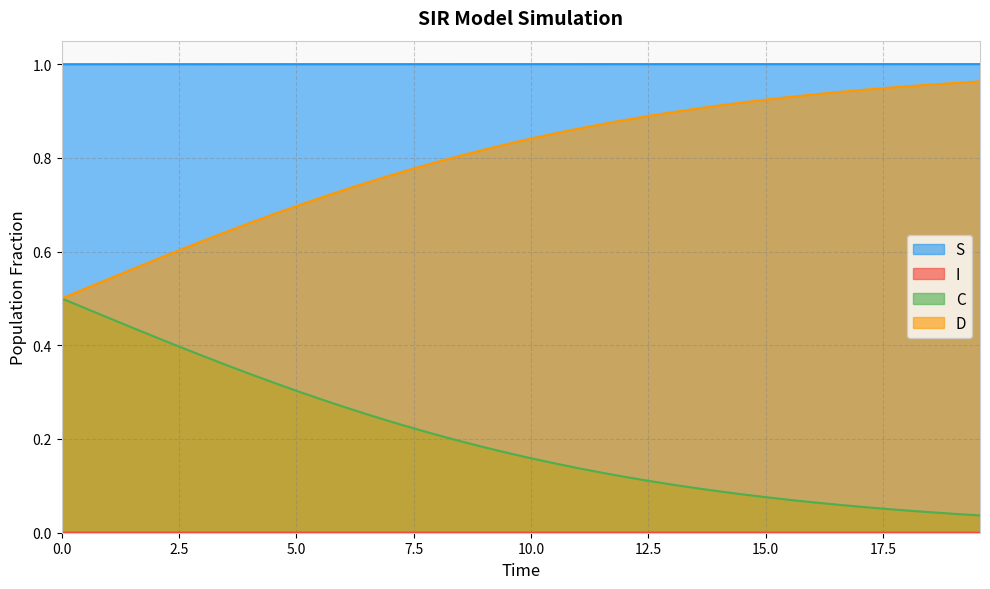

True or false: C and S cross at least once.

False